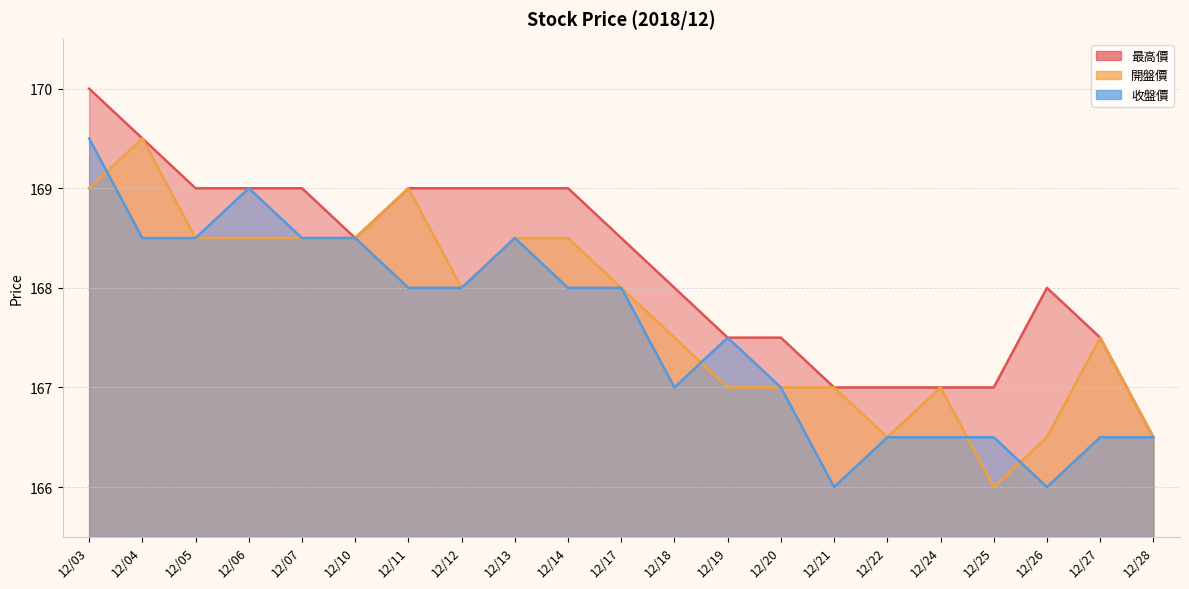

Does the chart display data point markers on the line(s)?

No